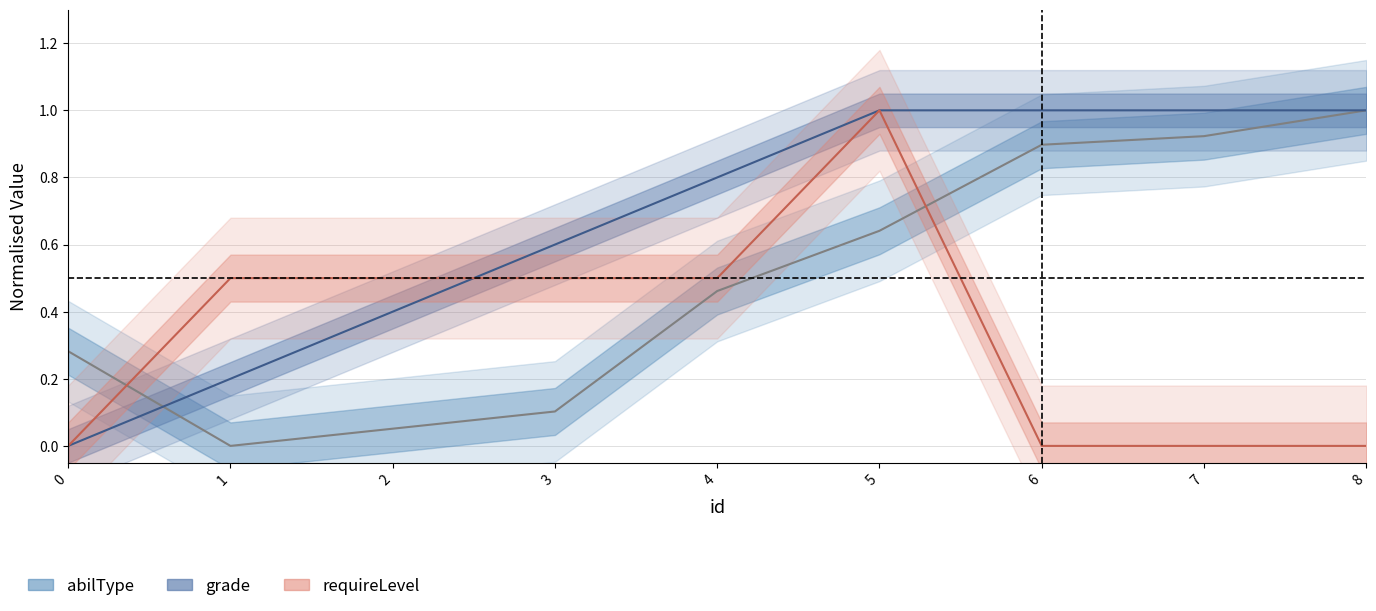

Where do grade and requireLevel first cross each other?

2 and 3